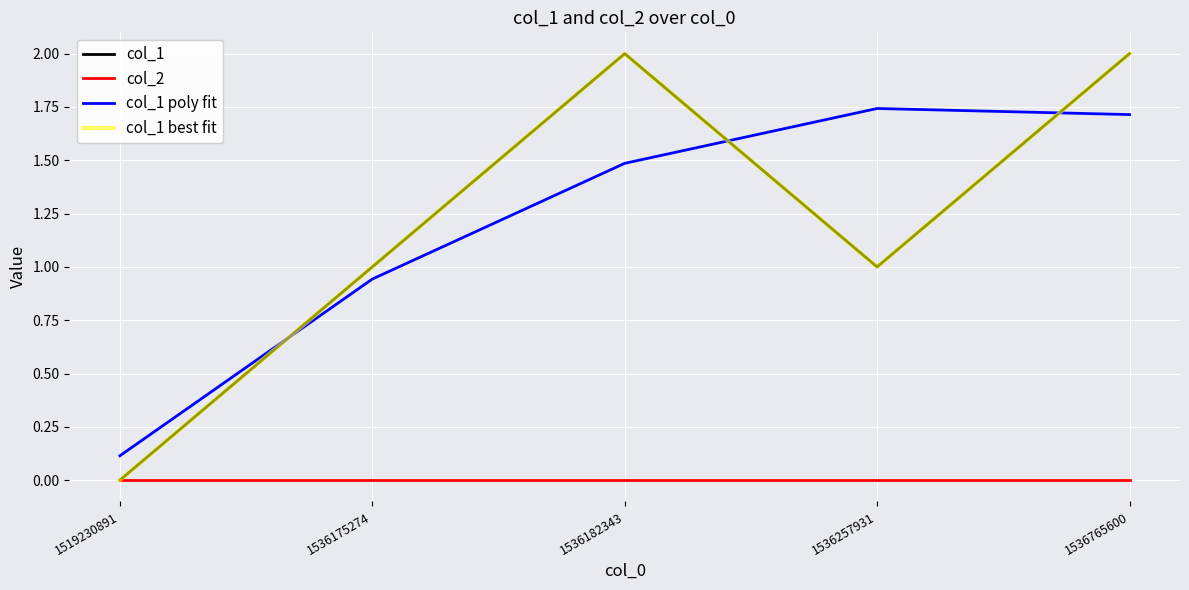

At which category is the sum across all series the highest?

1536765600